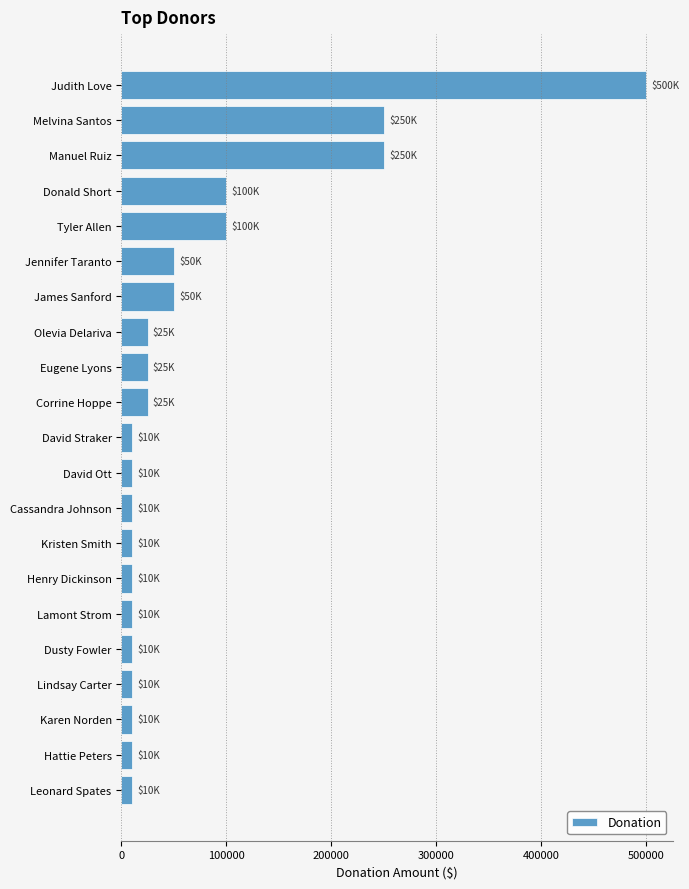

Reading top to bottom, what are all the values shown in this chart?

500000	250000	250000	100000	100000	50000	50000	25000	25000	25000	10000	10000	10000	10000	10000	10000	10000	10000	10000	10000	10000